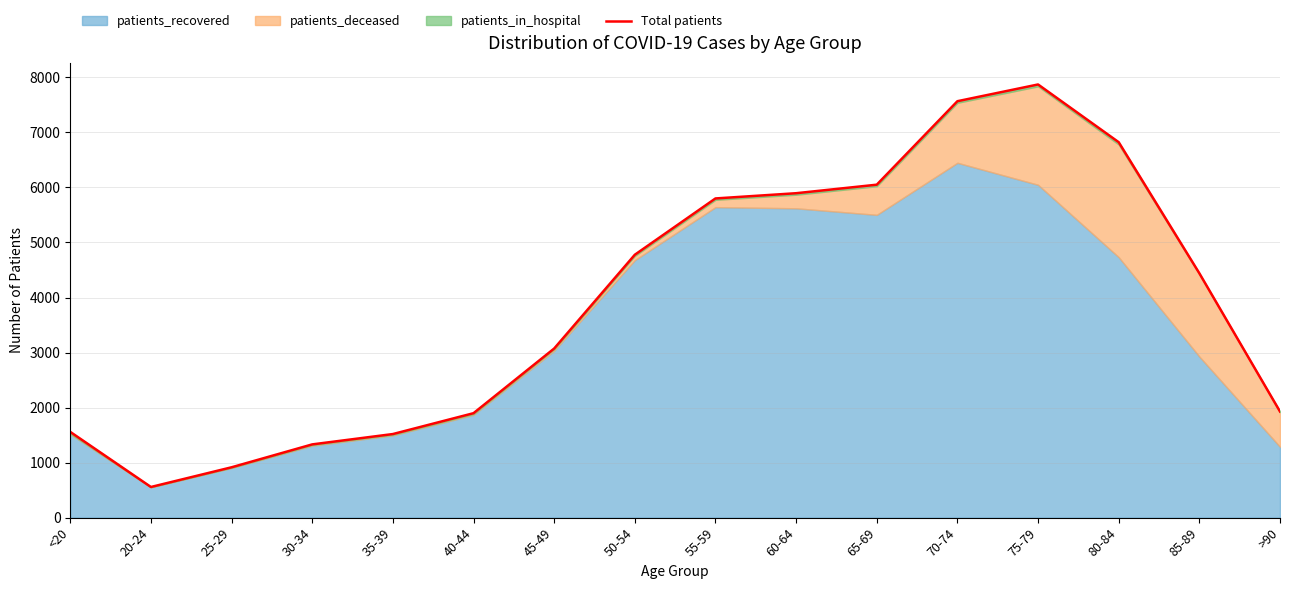

Rank the categories by value from lowest to highest.

20-24, 25-29, 30-34, 35-39, <20, 40-44, >90, 45-49, 85-89, 50-54, 55-59, 60-64, 65-69, 80-84, 70-74, 75-79